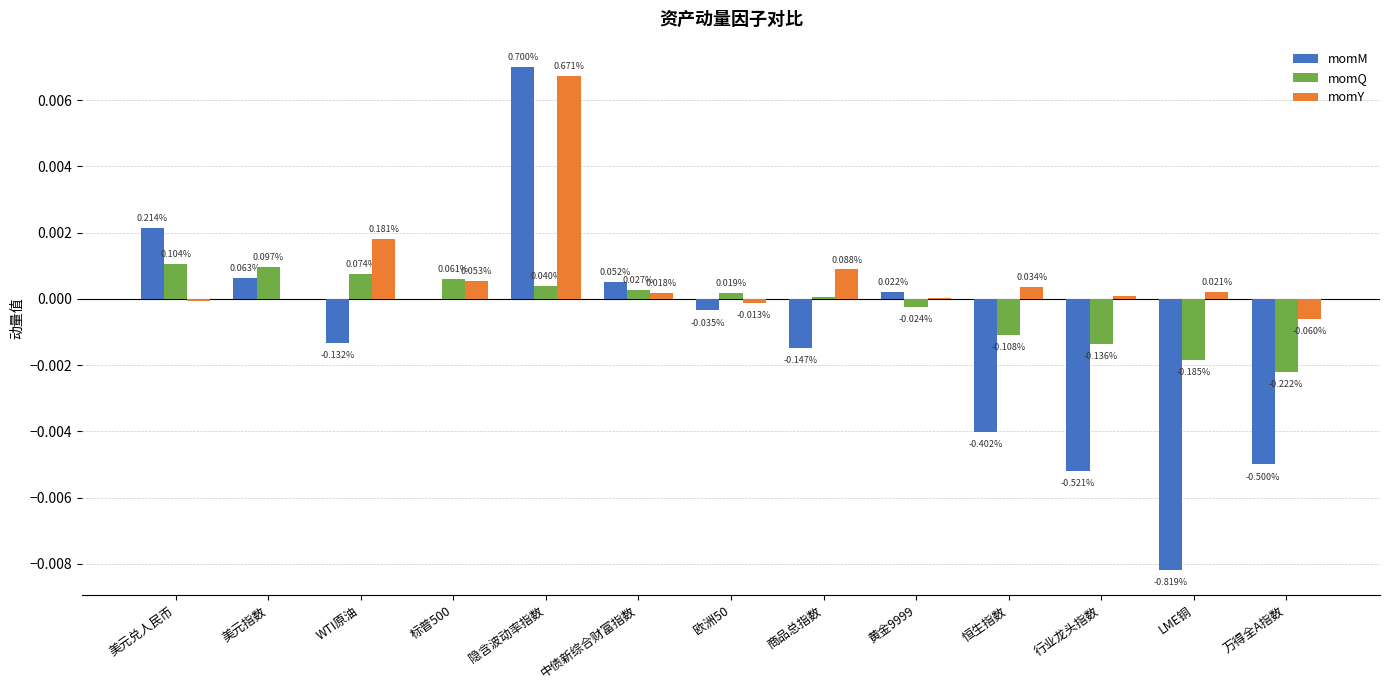

What are all the series names shown in the legend?

momM, momQ, momY